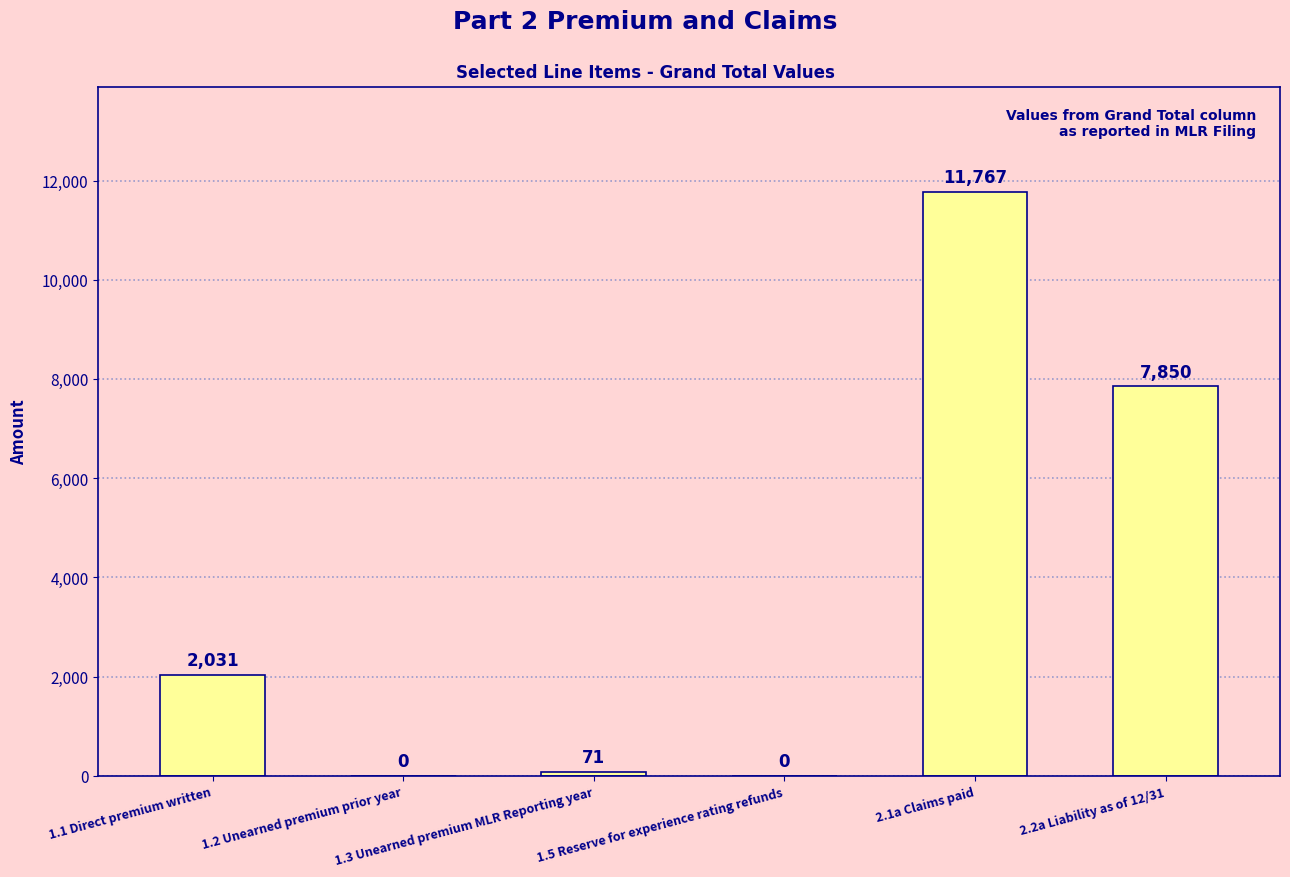

What is the maximum value shown in the chart?

11767